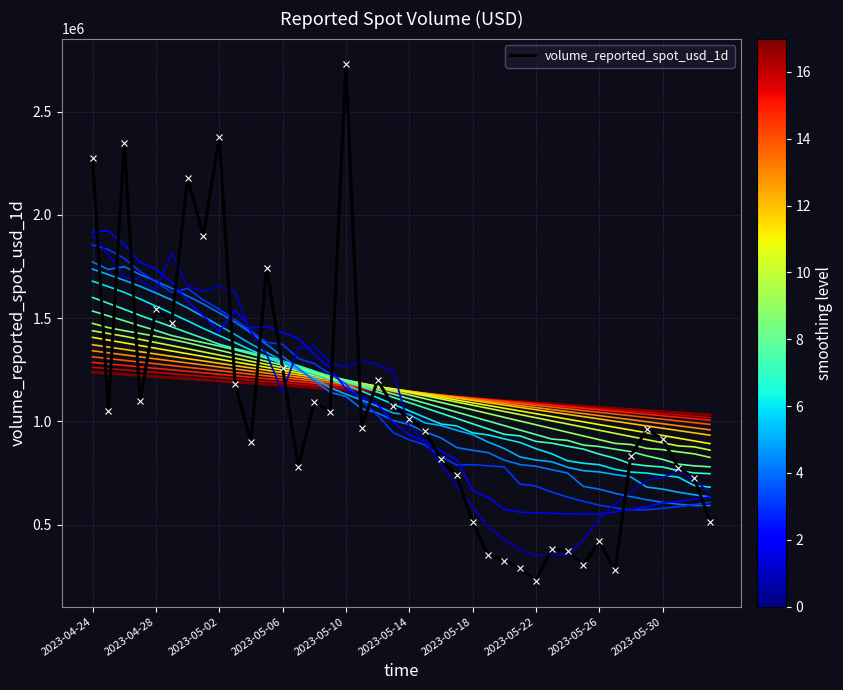

True or false: line_0 and volume_reported_spot_usd_1d cross at least once.

False